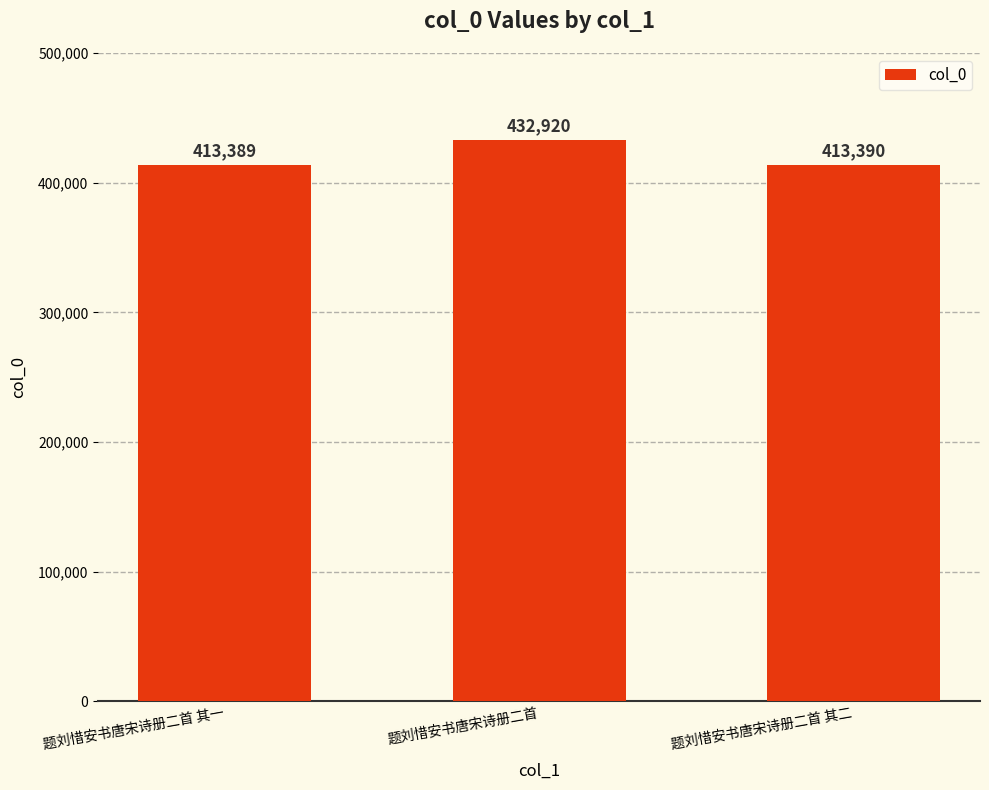

Rank the categories by value from highest to lowest.

题刘惜安书唐宋诗册二首, 题刘惜安书唐宋诗册二首 其二, 题刘惜安书唐宋诗册二首 其一